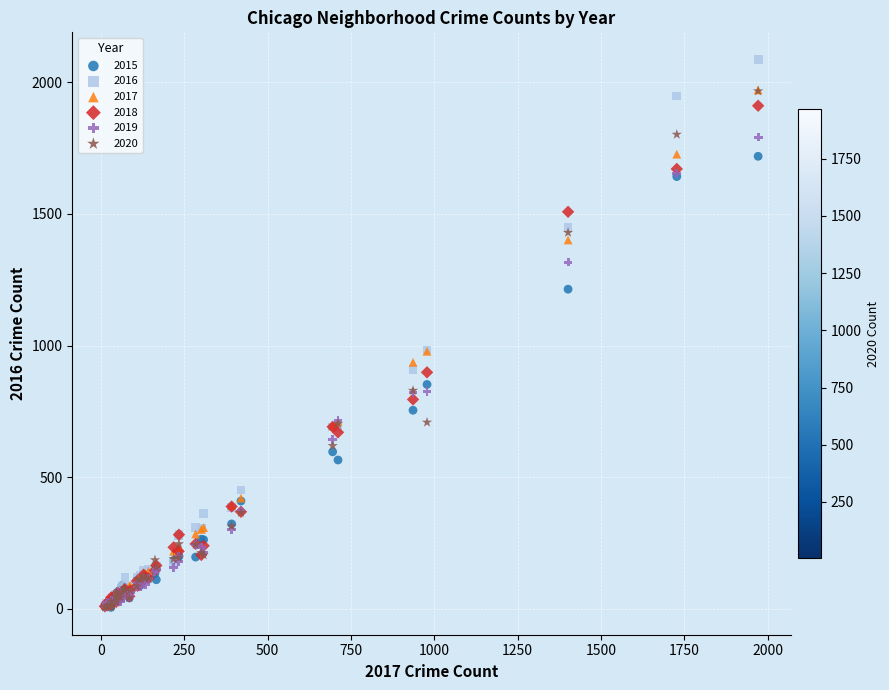

Which series has the largest Y range (max minus min)?

2016